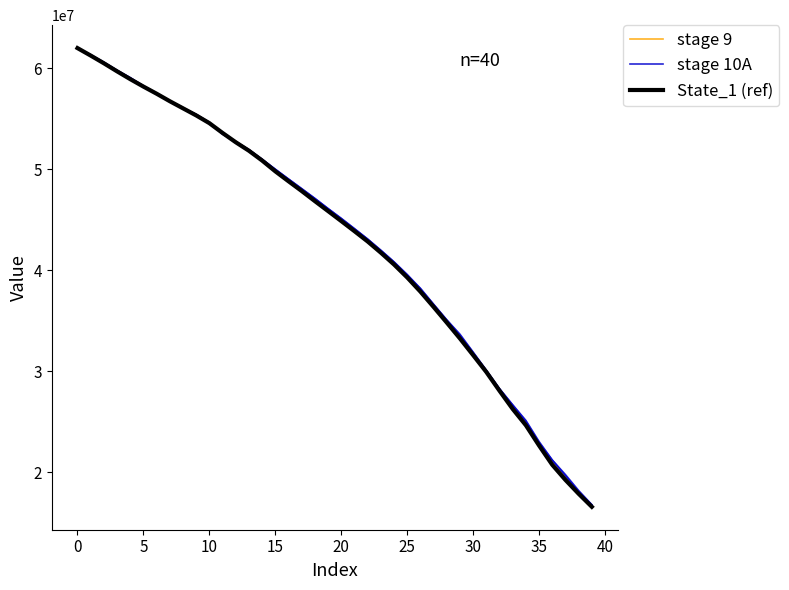

At how many categories does at least one series exceed 40356829?

25